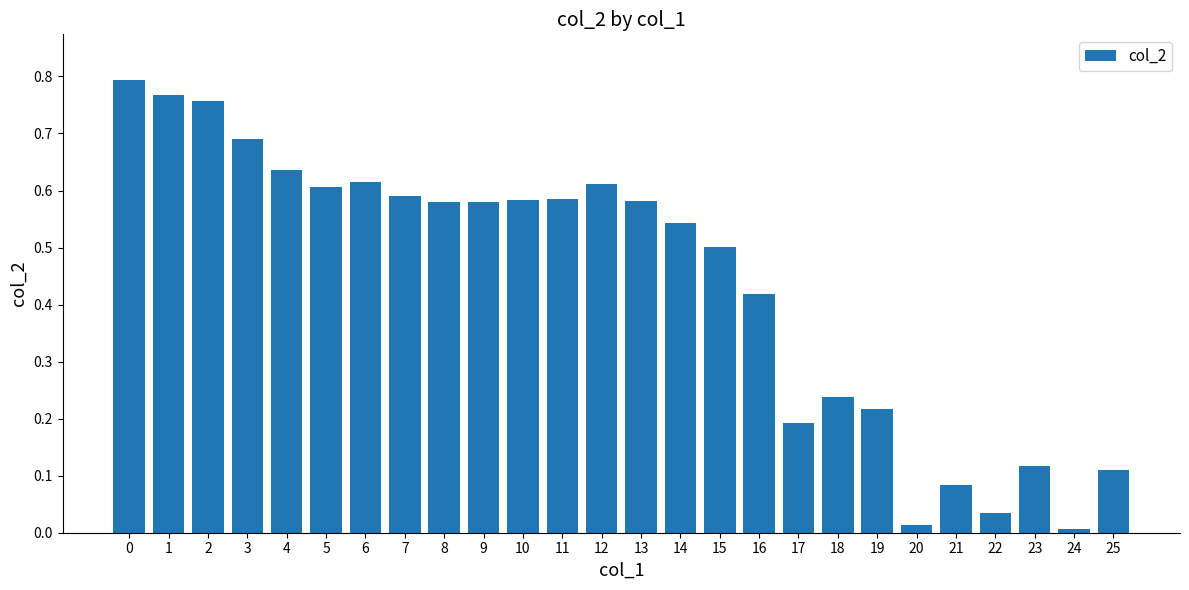

The chart shows a value of 0.9 at 6. True or false?

False